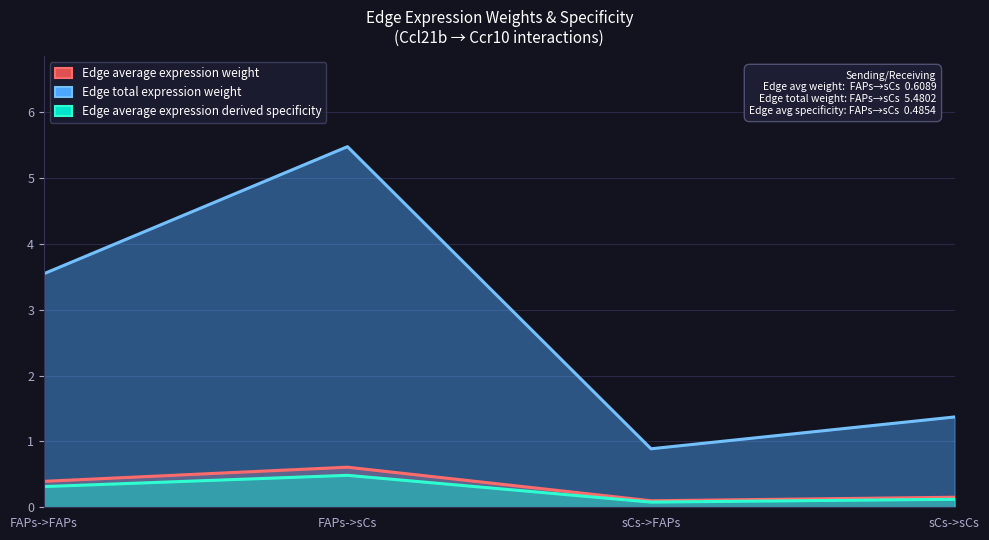

Which category has the lowest value across all series?

sCs->FAPs